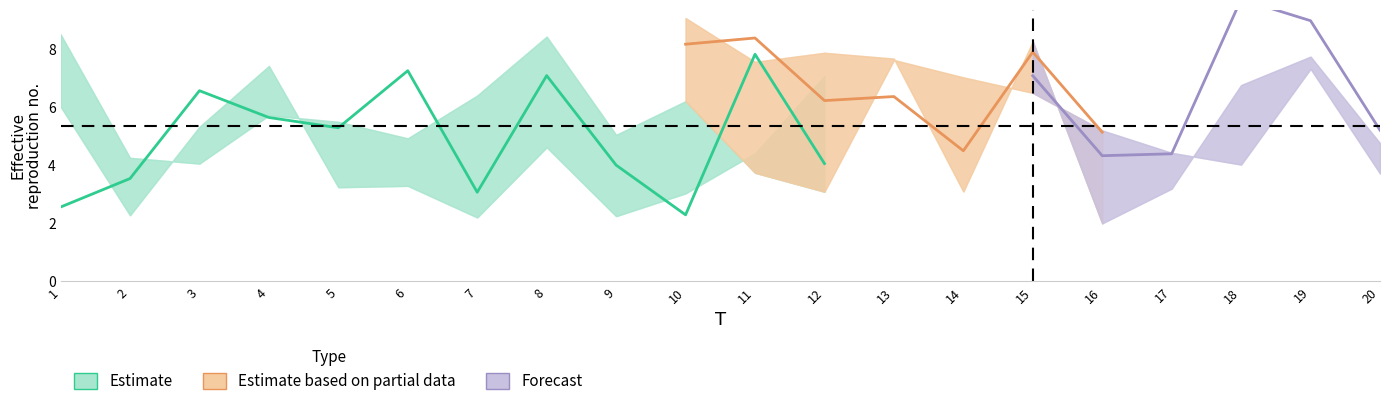

Reading left to right, transcribe all the data shown in this chart.

x1: 2.6	3.5	6.6	5.7	5.3	7.3	3.1	7.1	4.0	2.3	7.8	4.1	5.2	6.6	10.5	8.0	6.8	2.6	2.5	6.0
x2: 8.5	4.3	4.1	5.7	5.5	4.9	6.4	8.4	5.1	6.2	3.7	3.1	7.6	7.0	6.5	5.2	4.4	4.0	7.3	3.7
x3: 10.7	5.6	3.2	5.1	2.8	10.3	7.9	8.5	3.2	8.2	8.4	6.2	6.4	4.5	7.9	5.1	6.7	5.9	6.2	4.4
x4: 6.0	2.3	5.3	7.4	3.2	3.3	2.2	4.6	2.2	3.0	4.4	7.1	4.0	3.0	3.9	5.7	3.1	4.3	4.9	4.5
x5: 3.0	2.1	3.4	5.0	3.1	4.7	4.6	4.1	6.6	6.4	6.6	5.4	6.3	3.5	7.1	4.3	4.4	9.7	9.0	5.2
x6: 3.9	5.1	3.1	3.4	5.3	4.2	4.2	2.1	7.2	9.1	7.6	7.9	7.7	3.1	8.3	2.0	3.2	6.8	7.8	4.8